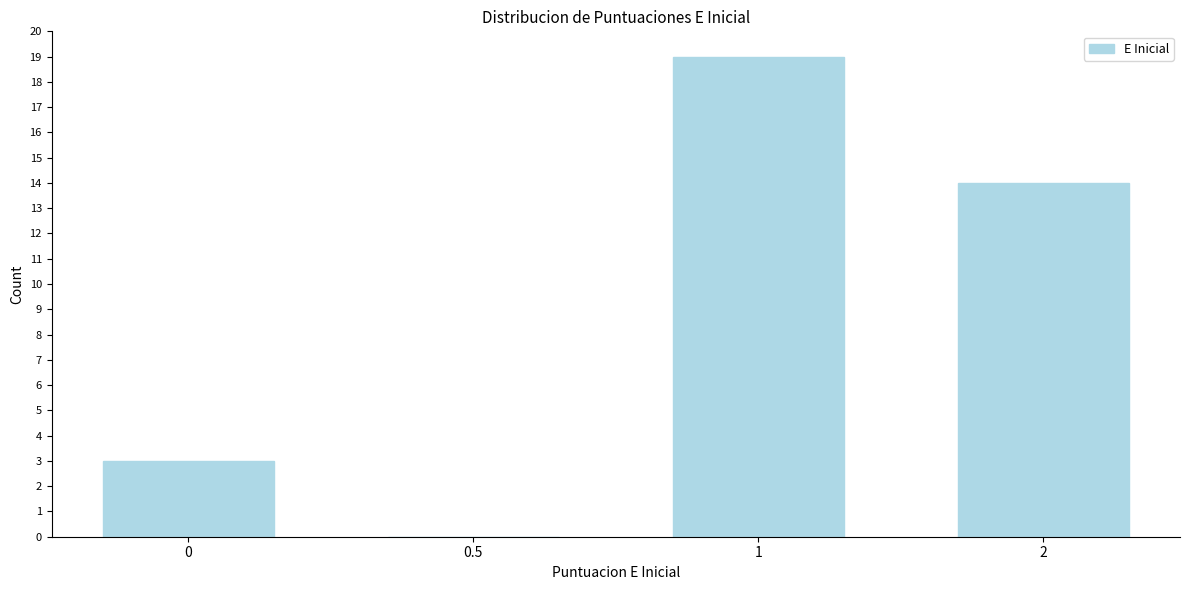

Reading left to right, list all the values displayed in this chart.

0=3	0.5=0	1=19	2=14